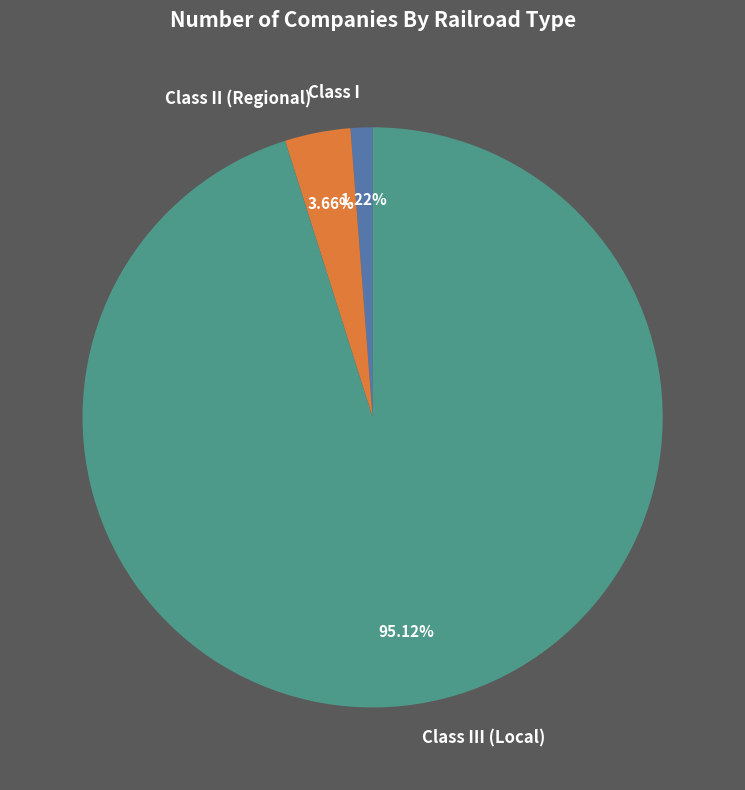

To the nearest percent, what is the difference between the largest and smallest slice percentages?

94%